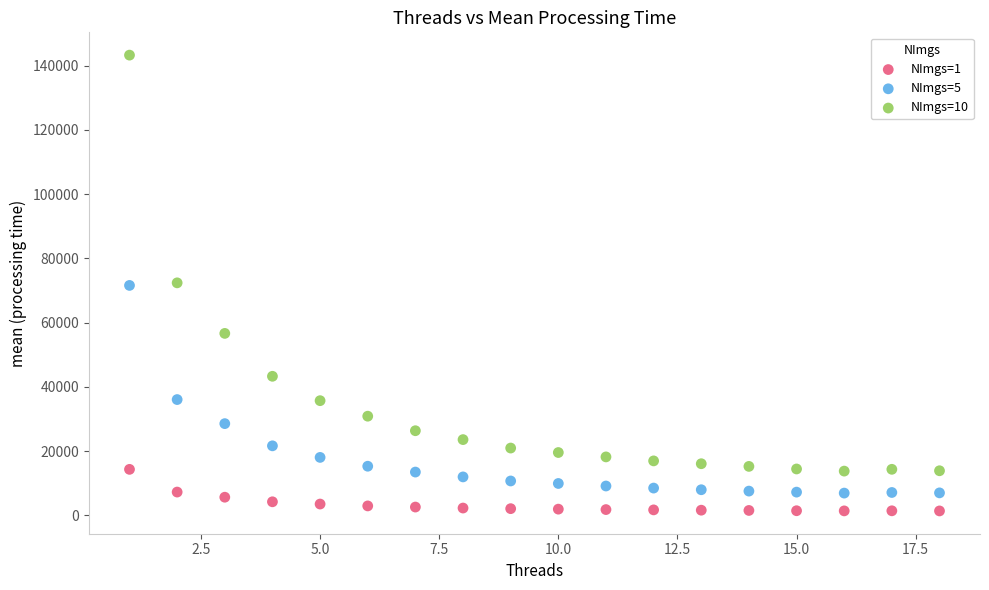

Which series reaches the minimum Y coordinate?

NImgs=1